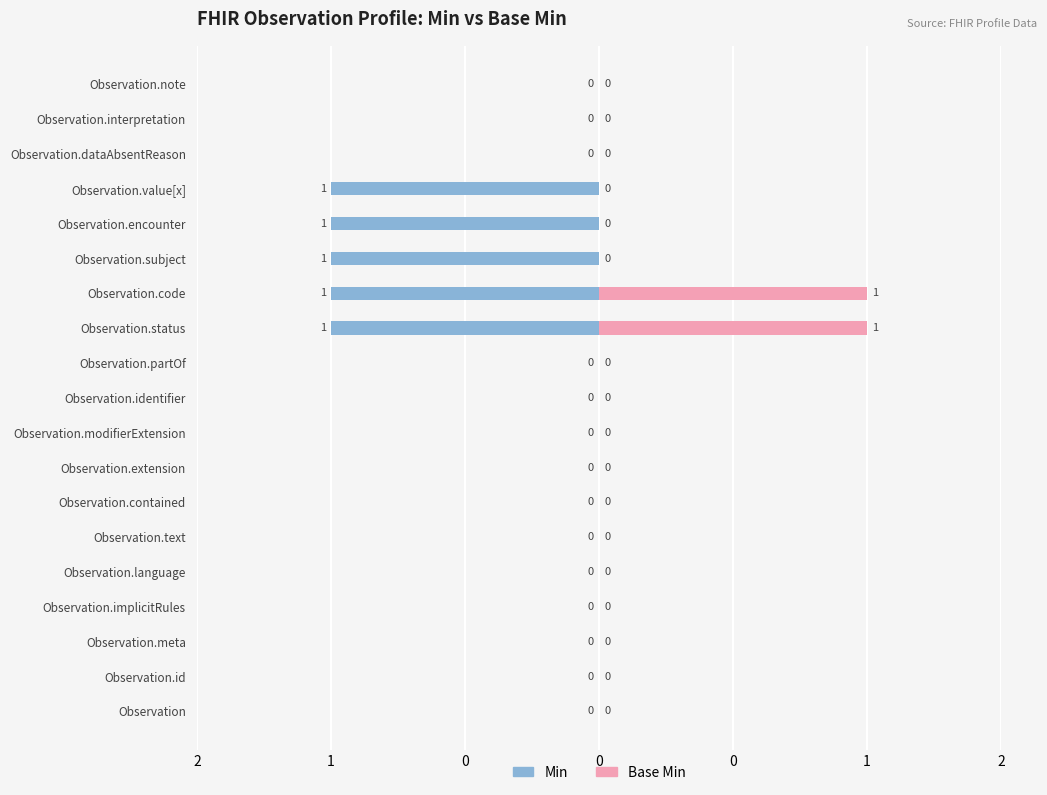

Reading right to left, extract all data points from this chart.

Min: 0	0	0	-1	-1	-1	-1	-1	0	0	0	0	0	0	0	0	0	0	0
Base Min: 0	0	0	0	0	0	1	1	0	0	0	0	0	0	0	0	0	0	0